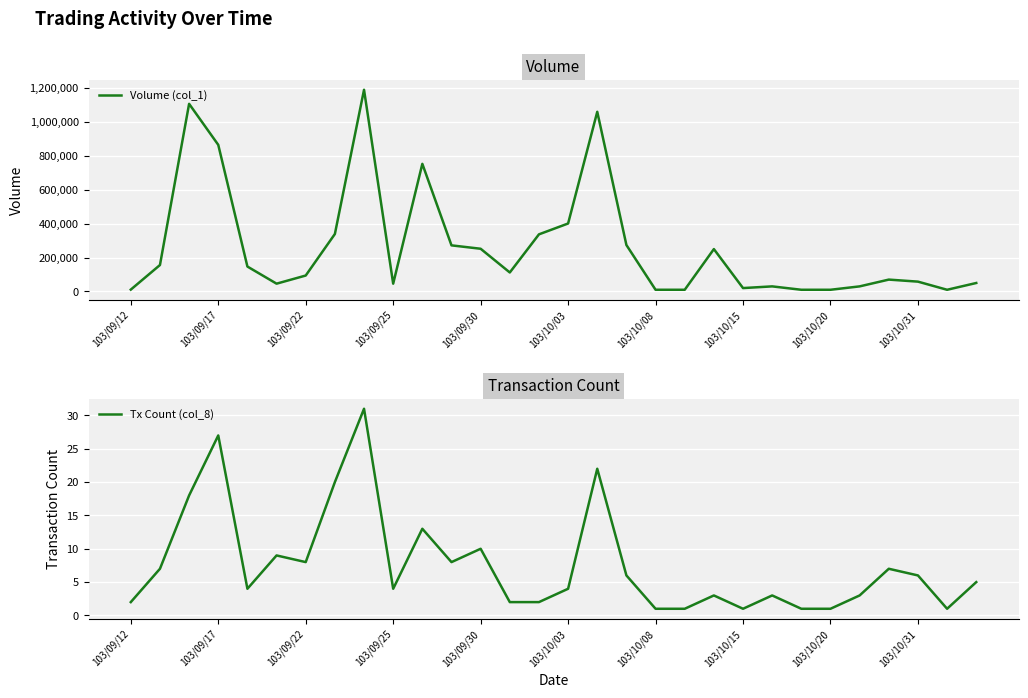

What is the difference between the maximum and minimum values in the Volume (col_1) series?

1180000